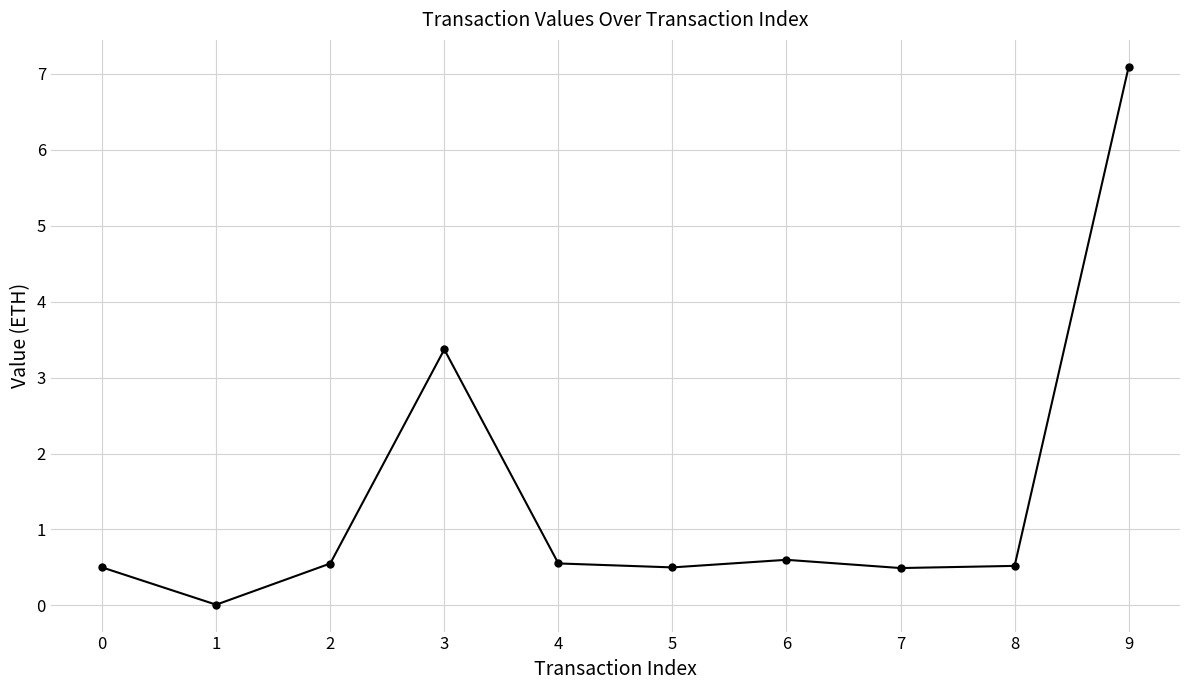

What is the difference between the second highest and second lowest values?

2.9